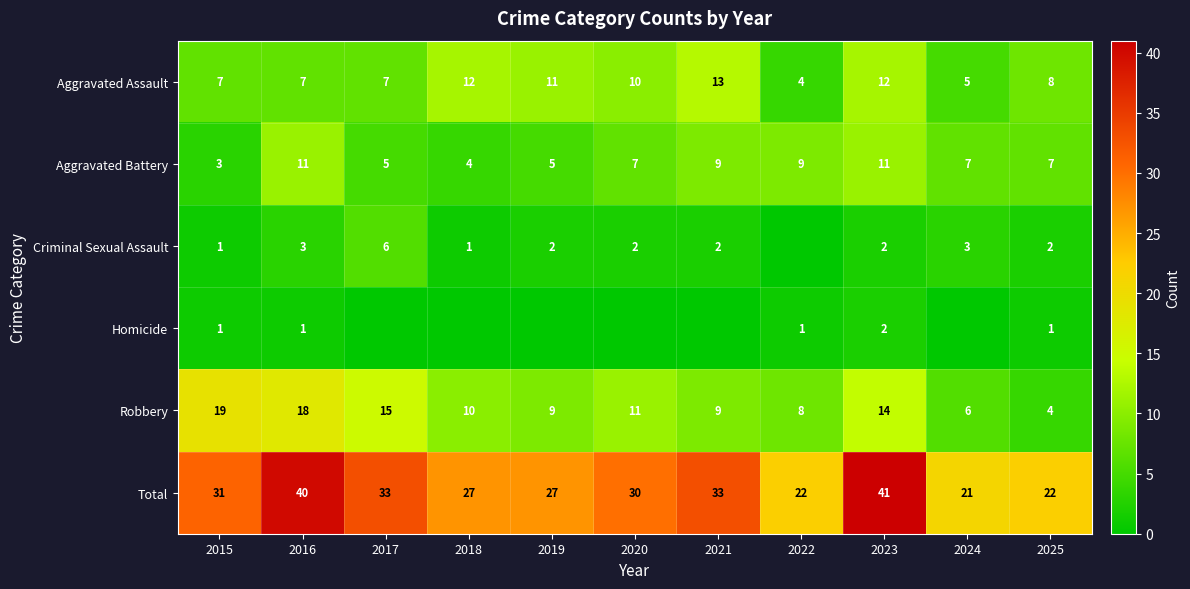

At which label does Aggravated Assault first exceed 8?

2018